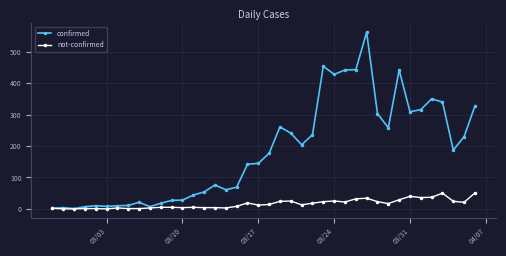

Which series has the largest range (max minus min)?

confirmed